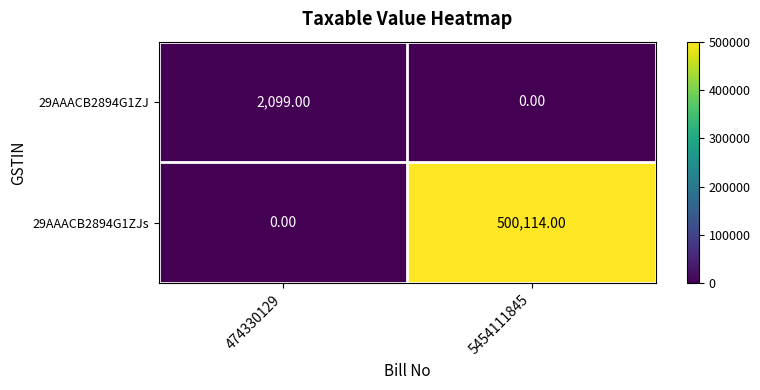

What is the spread (max minus min) of values at 5454111845?

500114